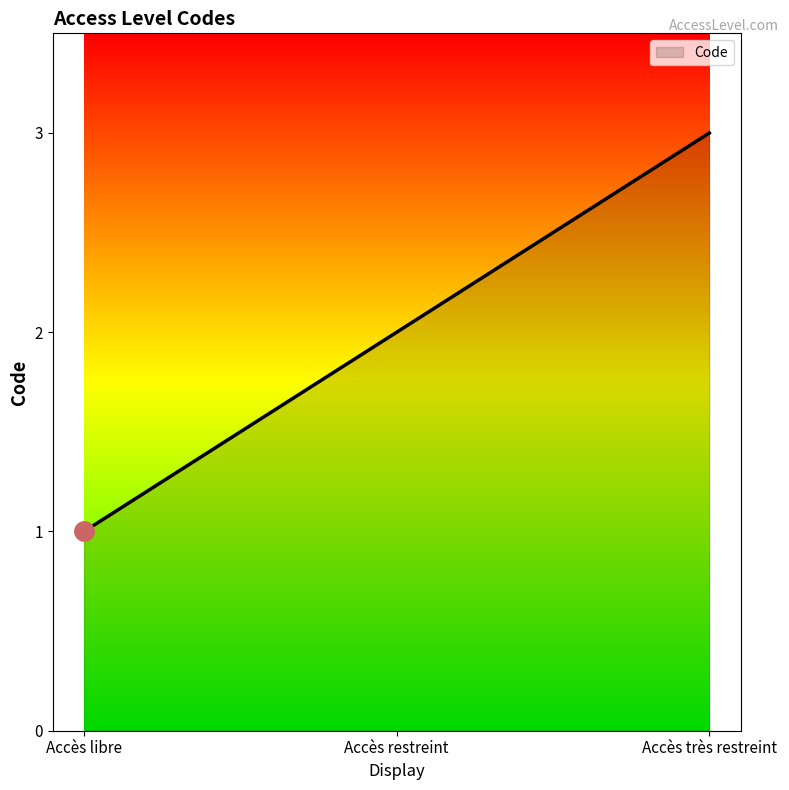

Count the number of data series in this chart.

1